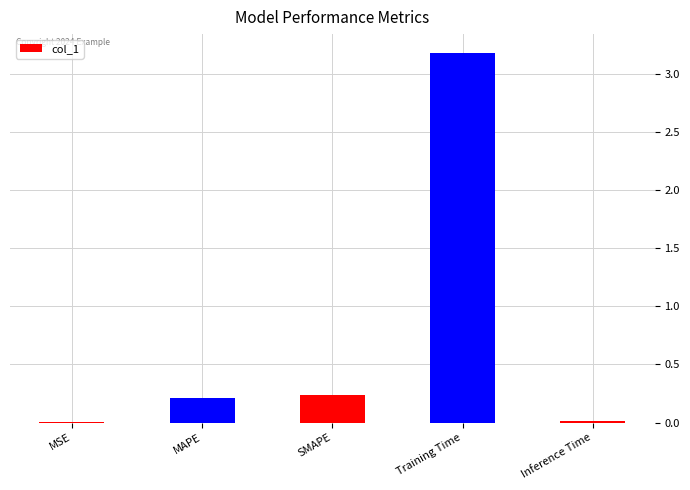

What value does the data have at Training Time?

3.2